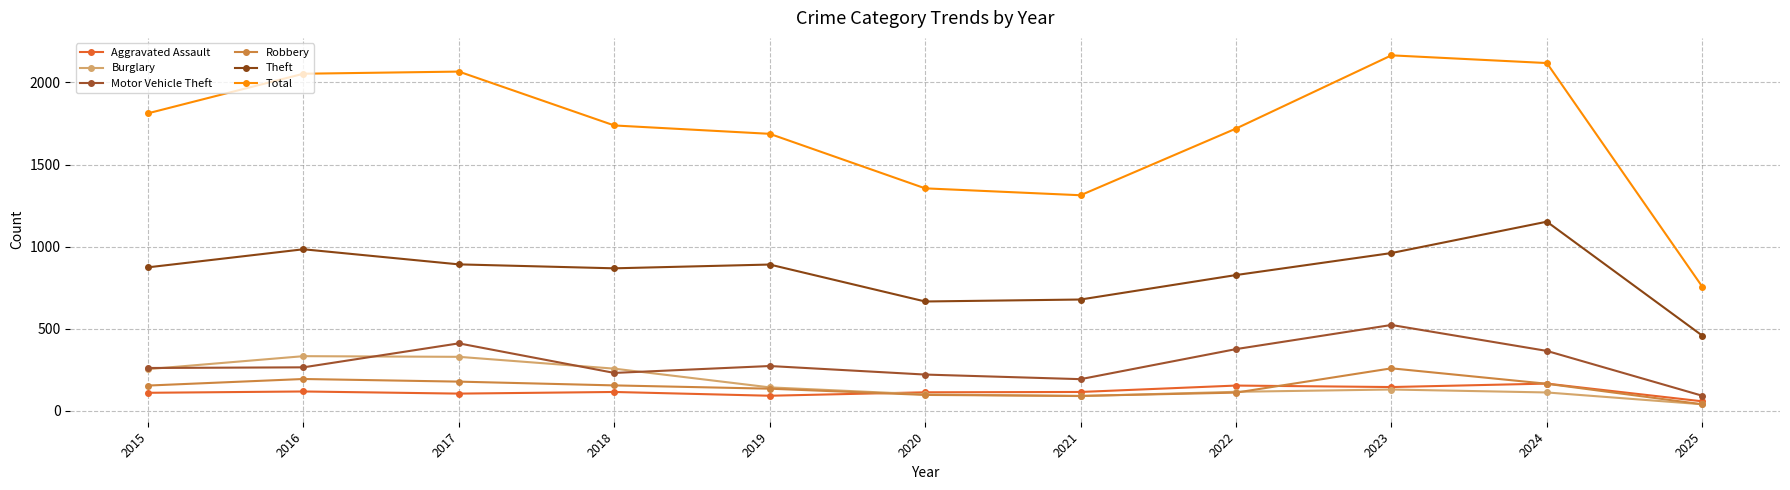

How many distinct data groups are displayed?

6